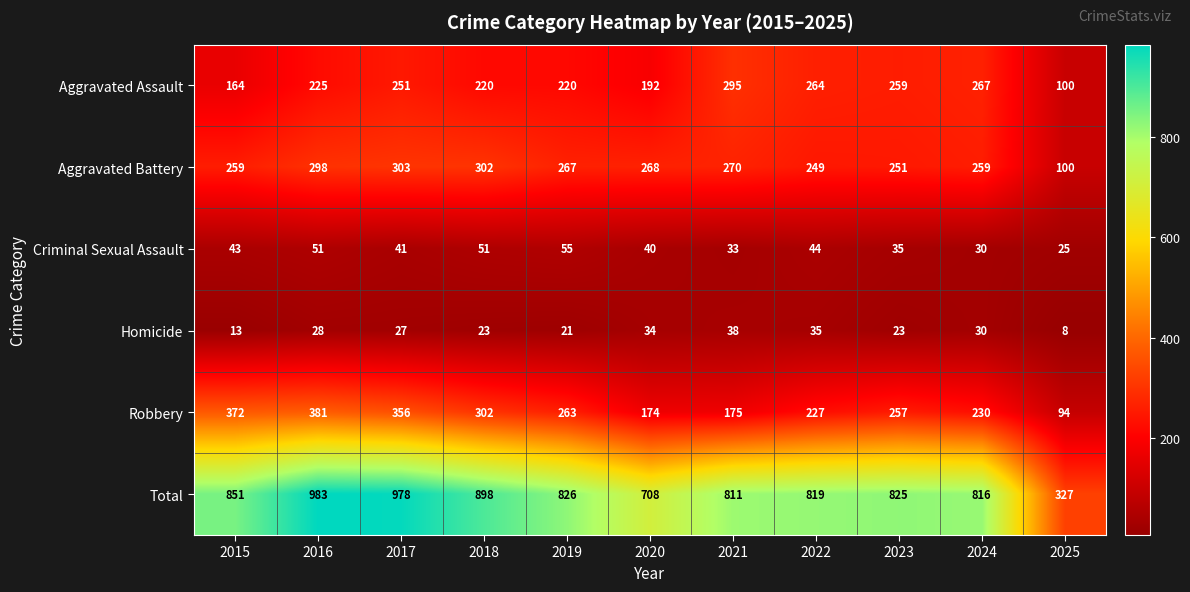

Which label corresponds to the smallest value in the chart?

2025